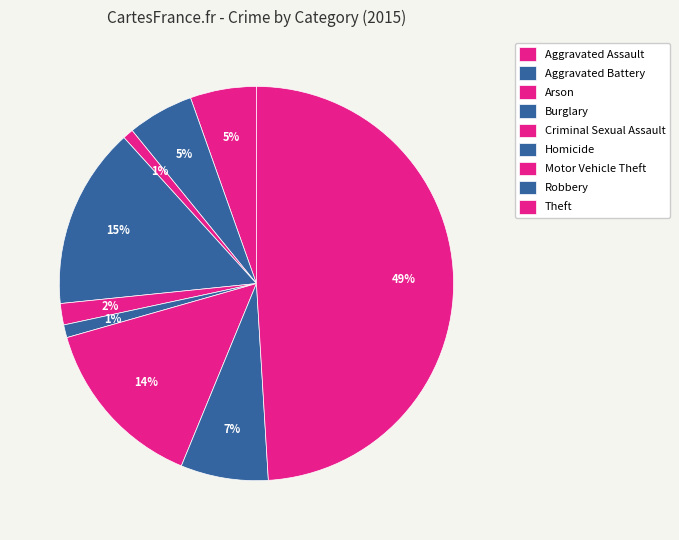

What is the smallest slice in the pie chart?

Arson